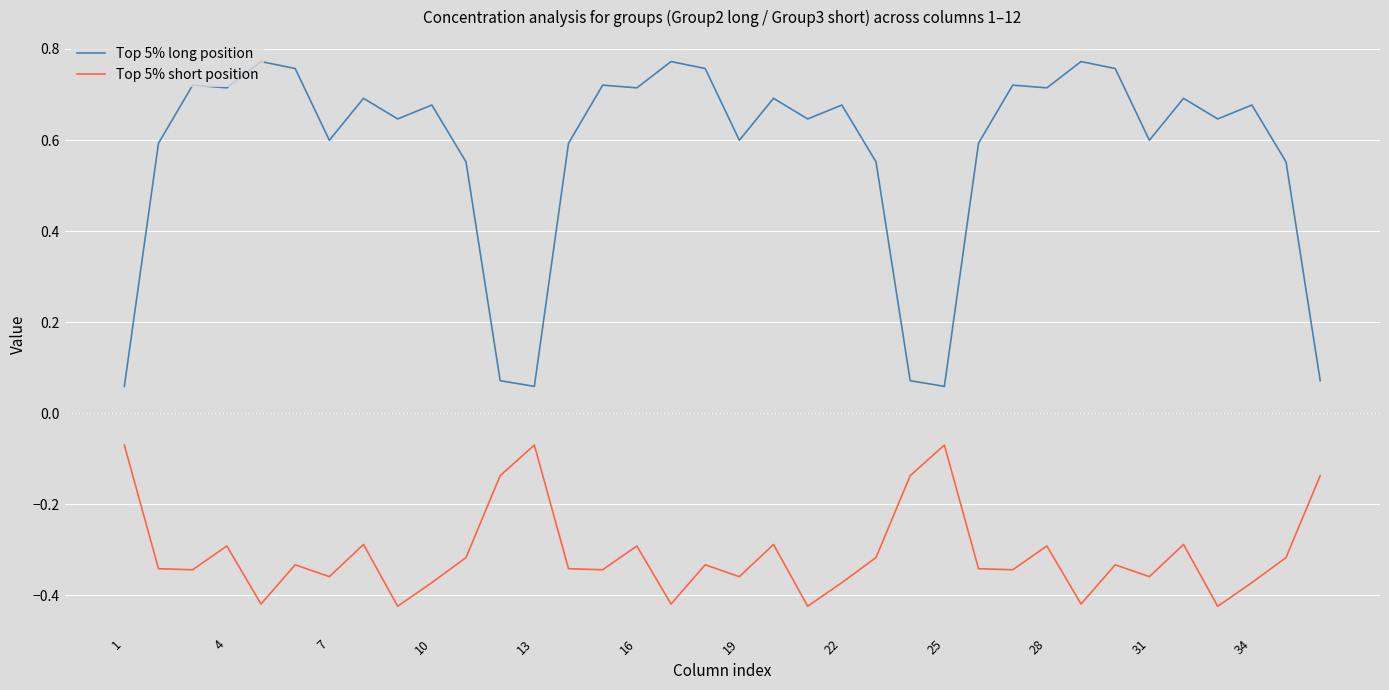

Which series has the largest range (max minus min)?

Top 5% long position